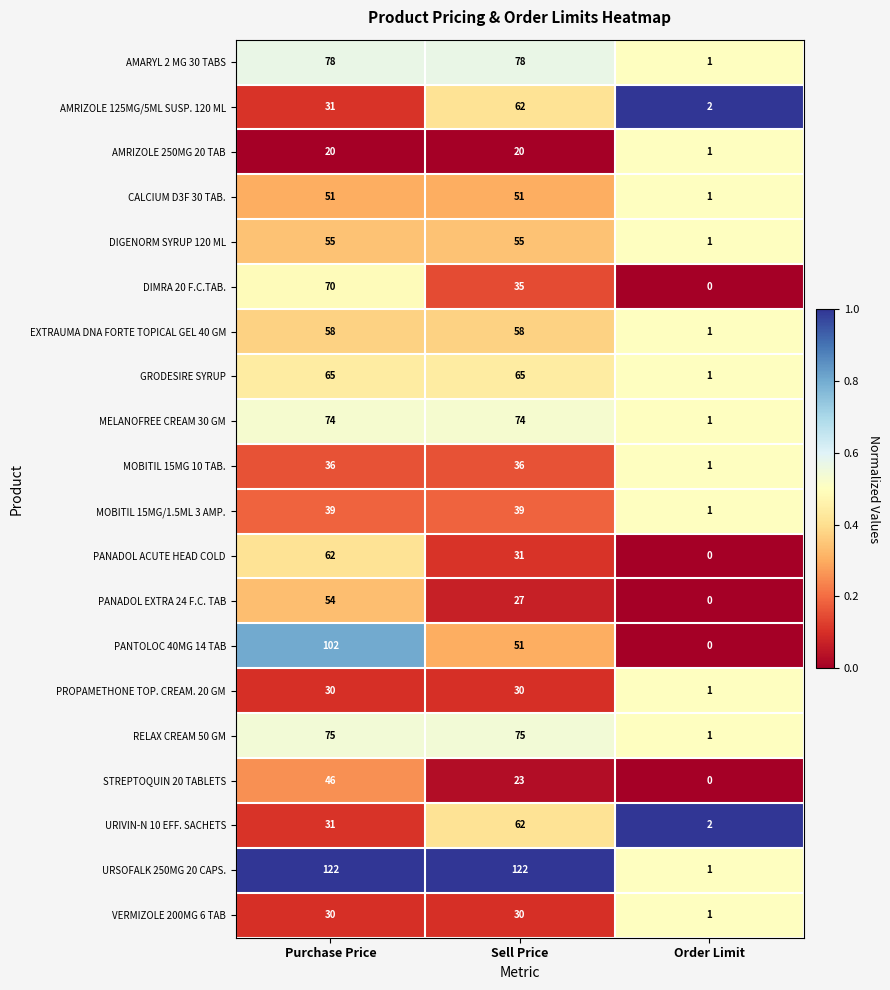

What is the total value across all series at Order Limit?

17